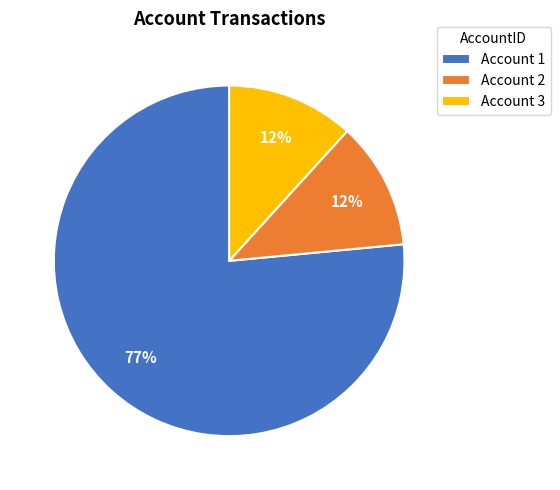

What percentage is the Account 3 slice, to the nearest percent?

12%